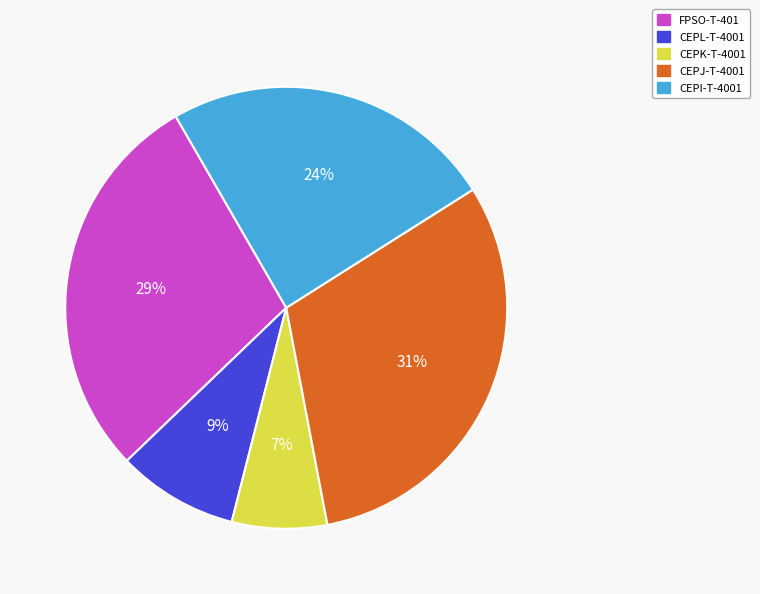

Count the number of slices in the pie.

5